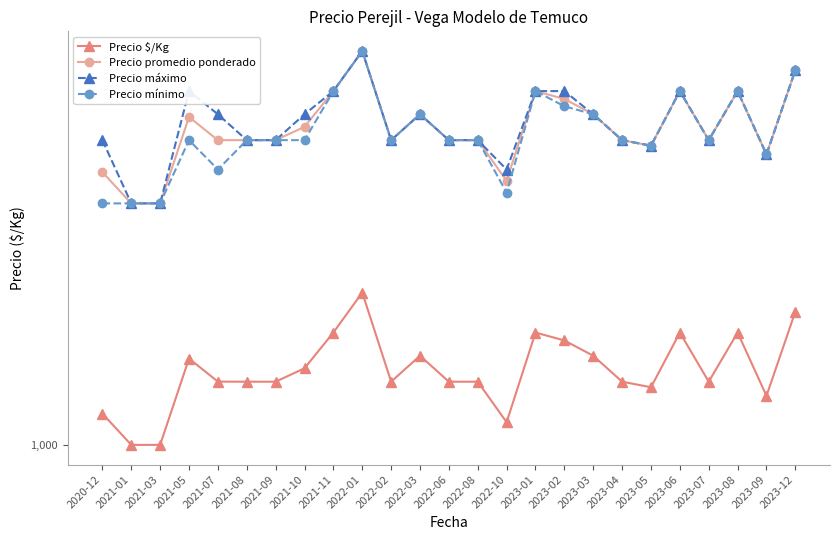

What is the label of the 1st point from the right?

2023-12